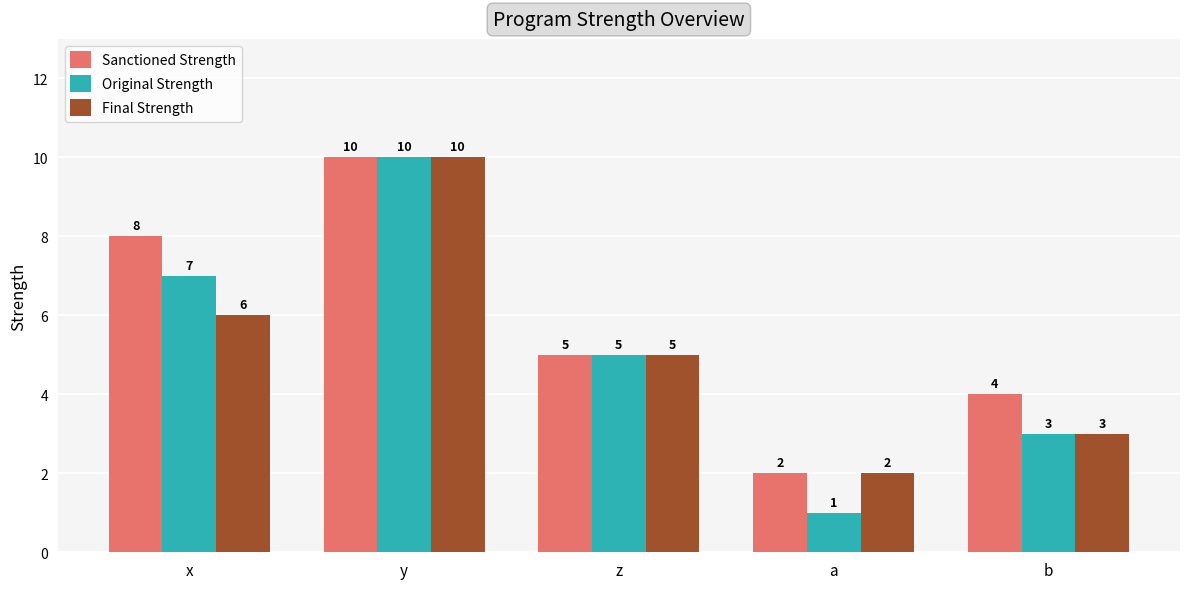

What are all the series names shown in the legend?

Sanctioned Strength, Original Strength, Final Strength